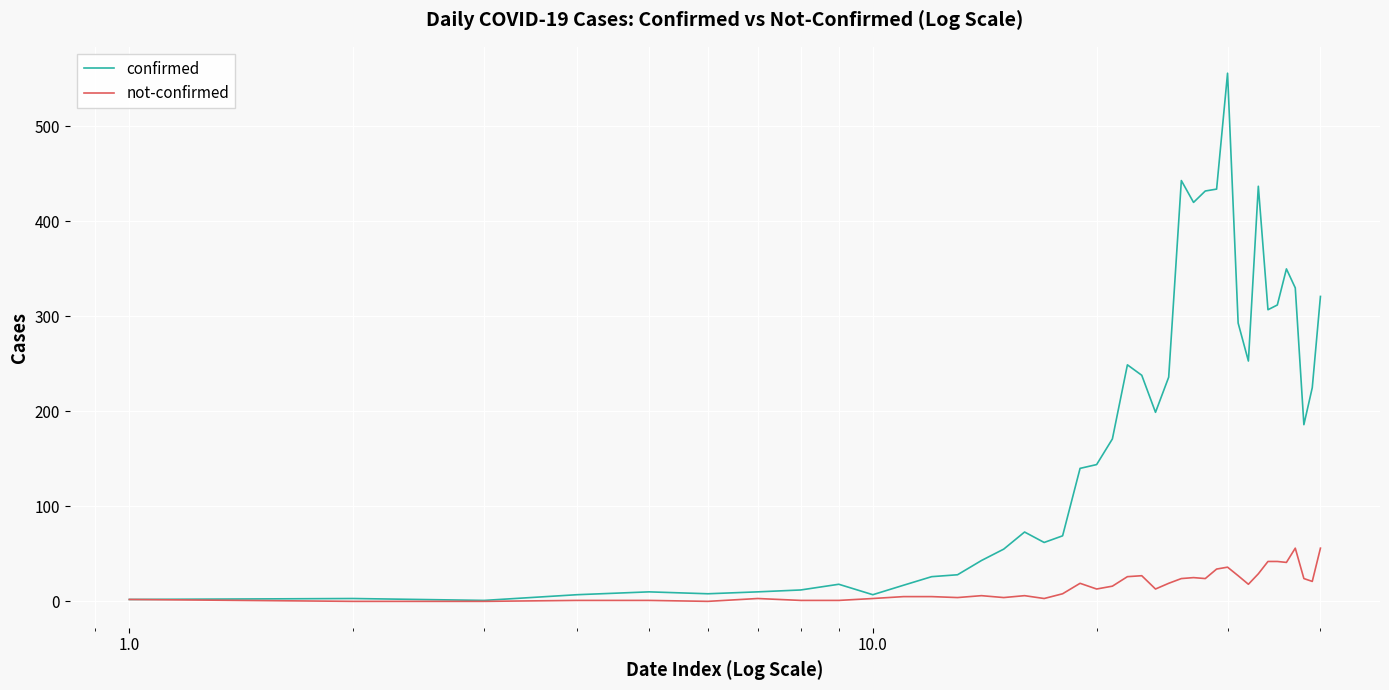

What is the greatest value displayed?

556